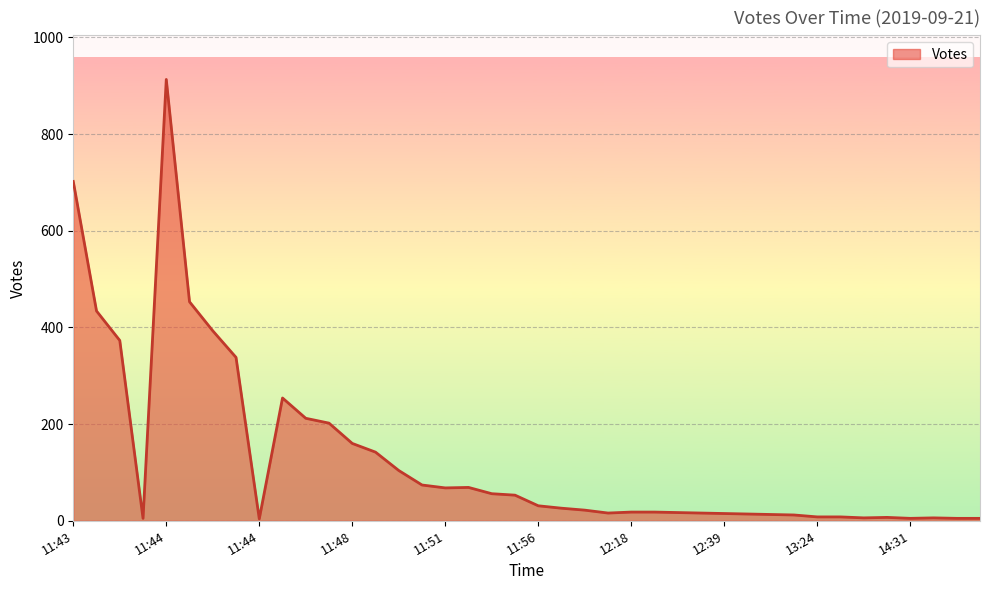

What is the minimum value shown in the chart?

4